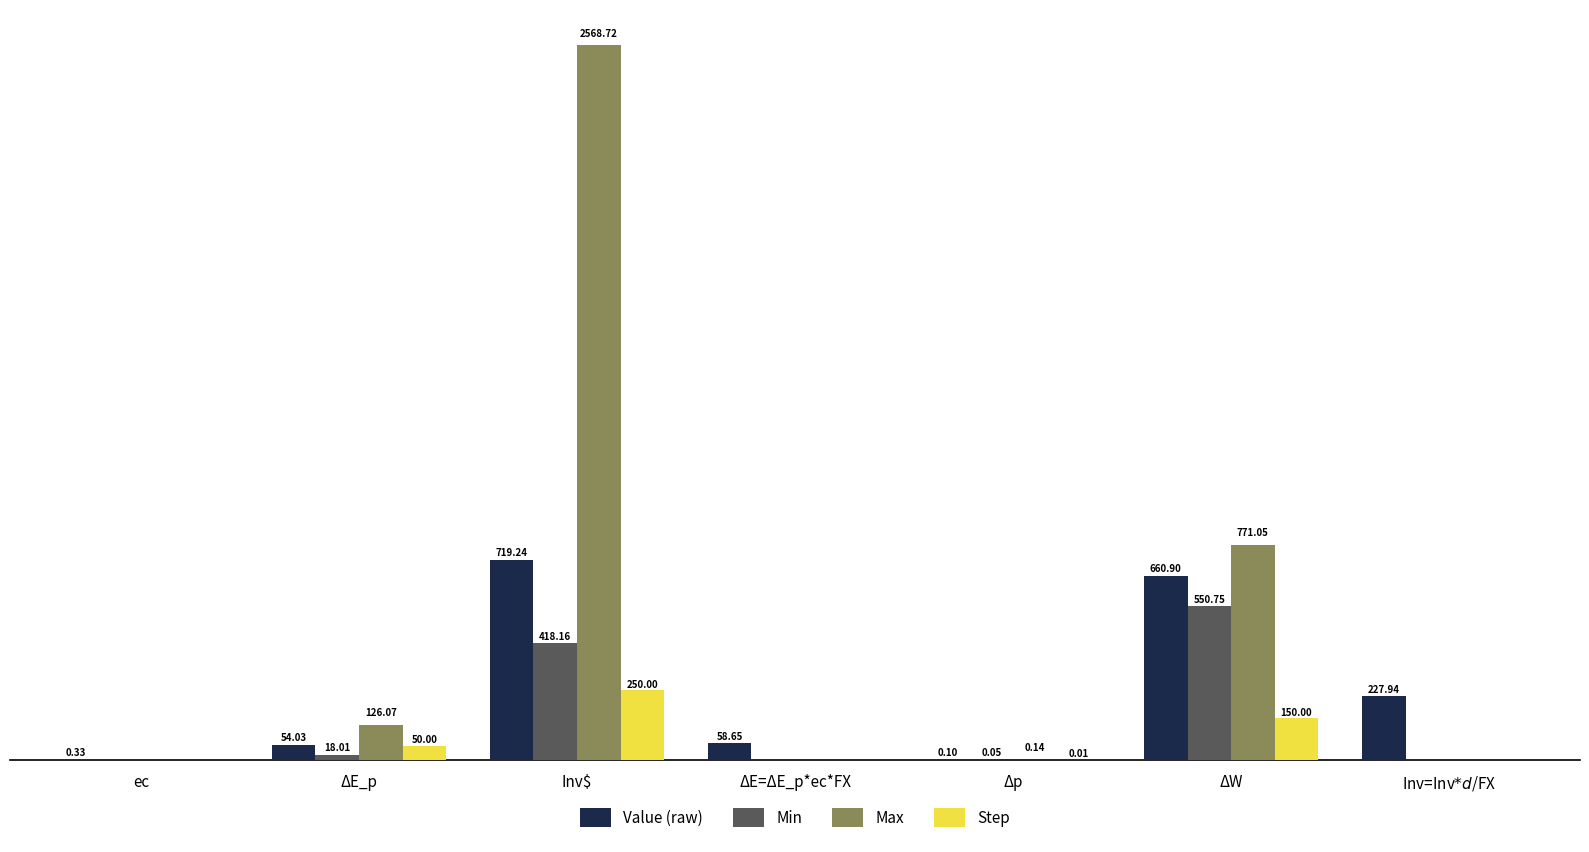

At which label is Max closest to 1284?

ΔW